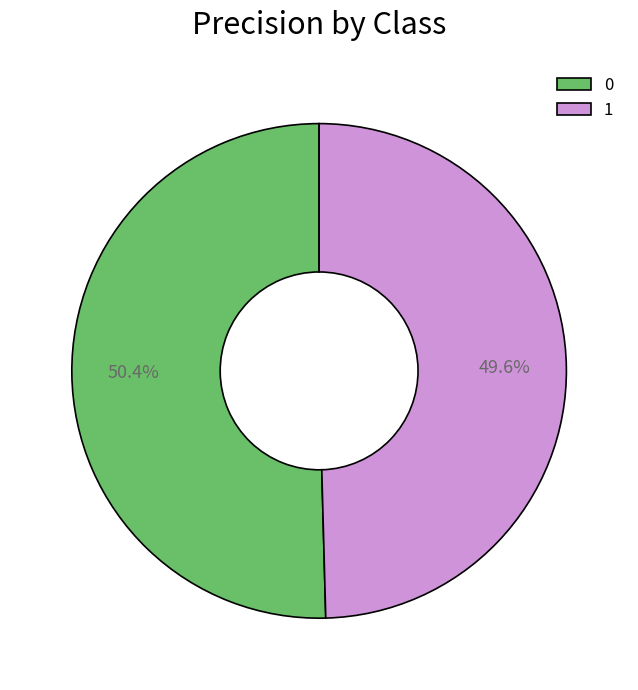

How many segments does this pie chart have?

2